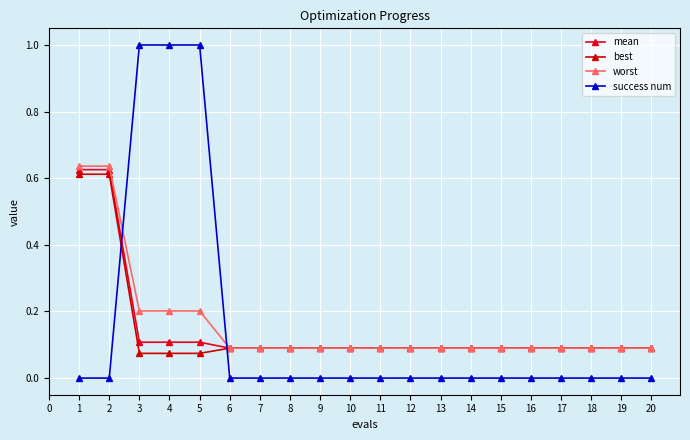

What is the average value of the mean series?

0.1